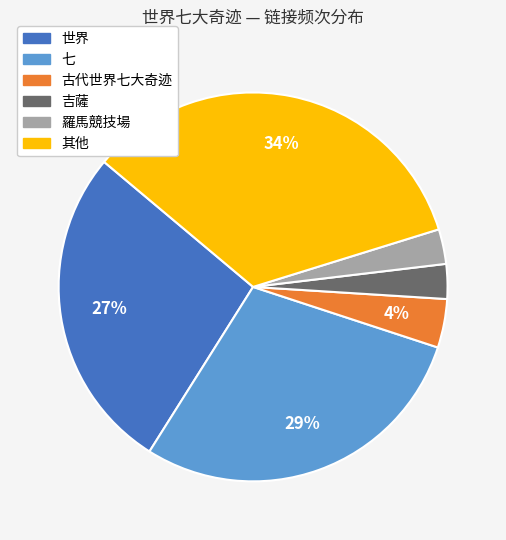

Is there a majority slice in this chart?

No